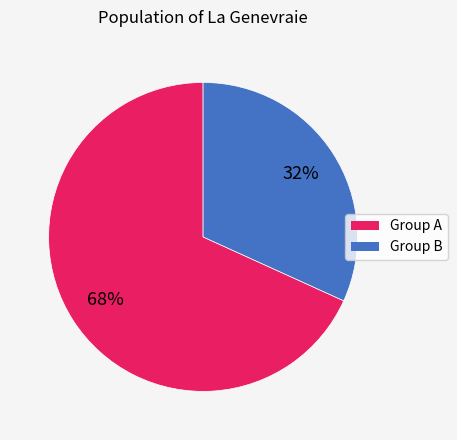

What is the ratio of the value at Group B to the value at Group A?

0.5